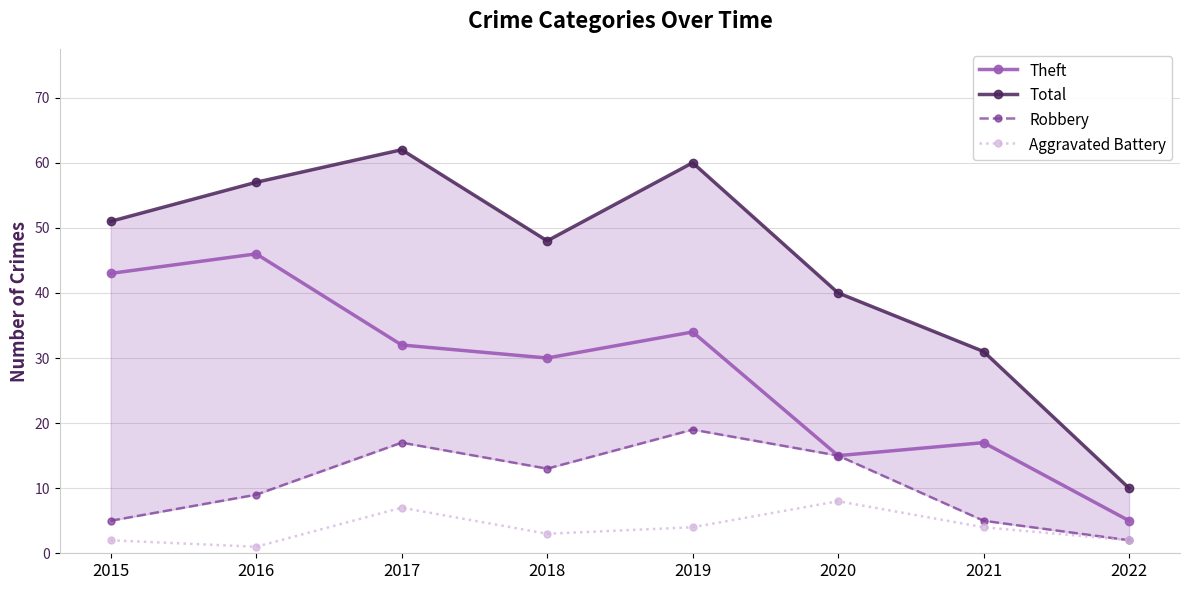

How many Aggravated Battery values are between 2 and 7?

6